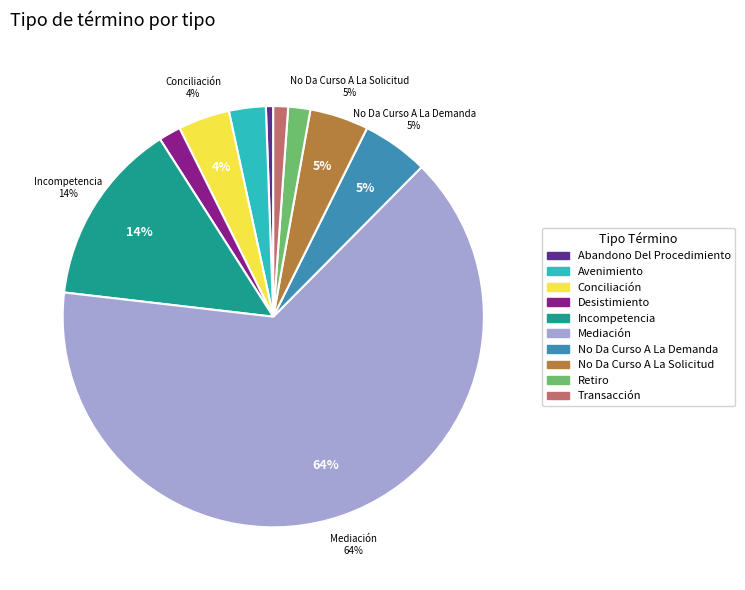

Is the sum of Transacción and Avenimiento greater than half?

No